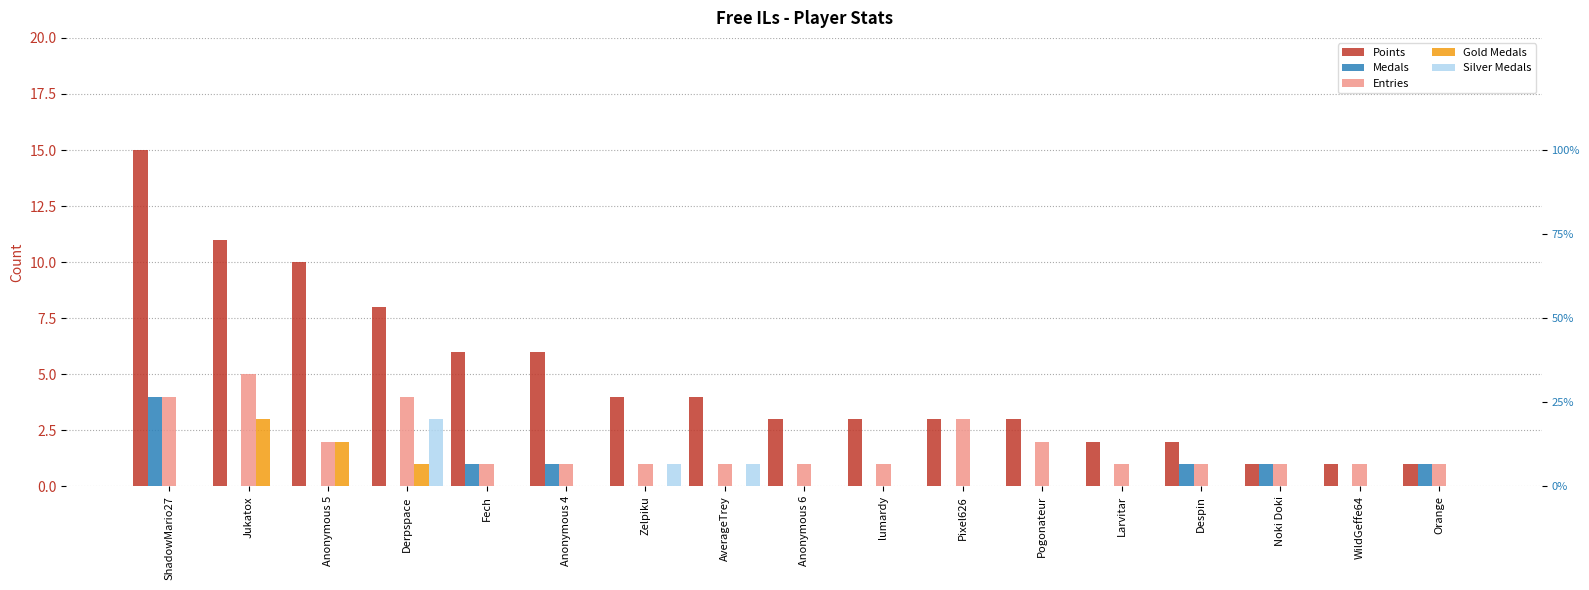

Reading left to right, extract all data points from this chart.

Points: 15	11	10	8	6	6	4	4	3	3	3	3	2	2	1	1	1
Medals: 4	0	0	0	1	1	0	0	0	0	0	0	0	1	1	0	1
Entries: 4	5	2	4	1	1	1	1	1	1	3	2	1	1	1	1	1
Gold Medals: 0	3	2	1	0	0	0	0	0	0	0	0	0	0	0	0	0
Silver Medals: 0	0	0	3	0	0	1	1	0	0	0	0	0	0	0	0	0